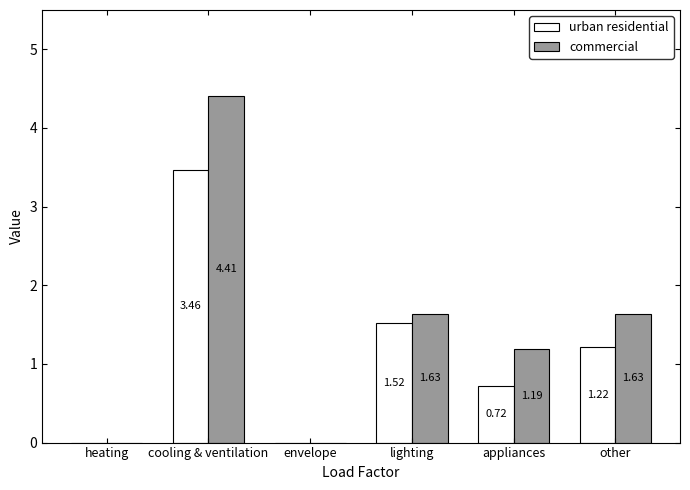

At which label does commercial first exceed 1?

cooling & ventilation